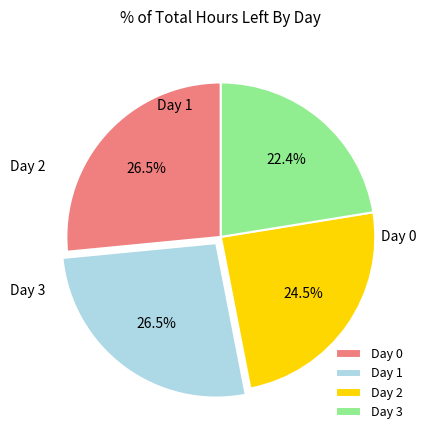

To the nearest percent, what is the difference between the largest and smallest slice percentages?

4%